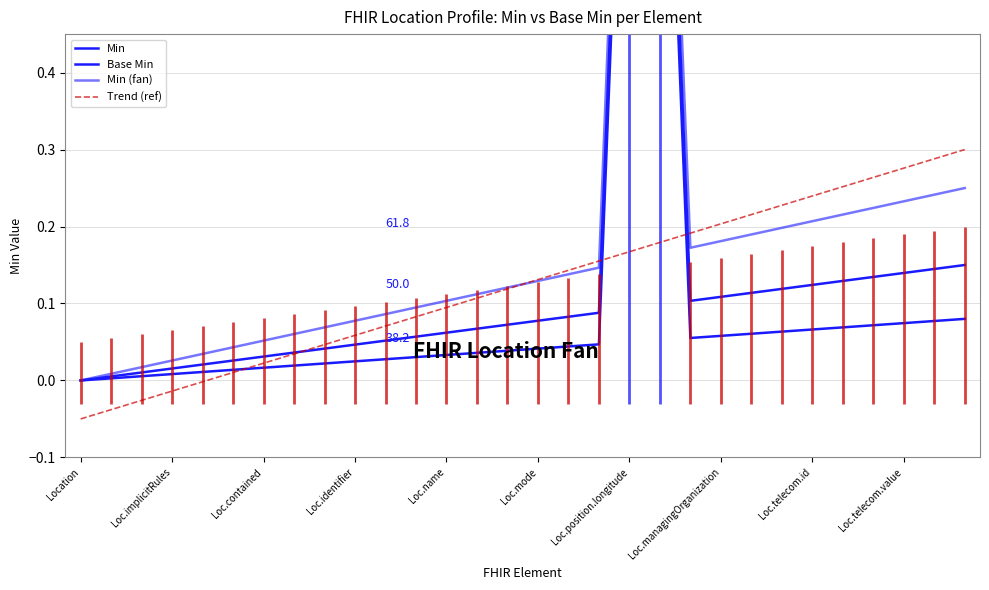

Rank the series by their maximum value, from highest to lowest.

Min (fan), Min, Base Min, Trend (ref)